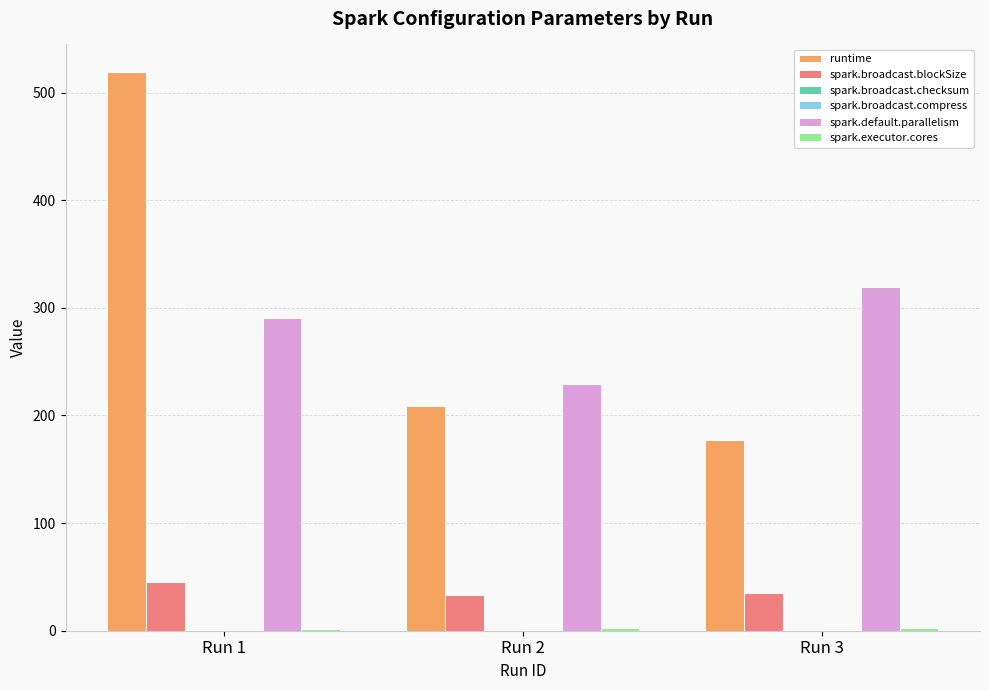

How many groups of bars are there?

3